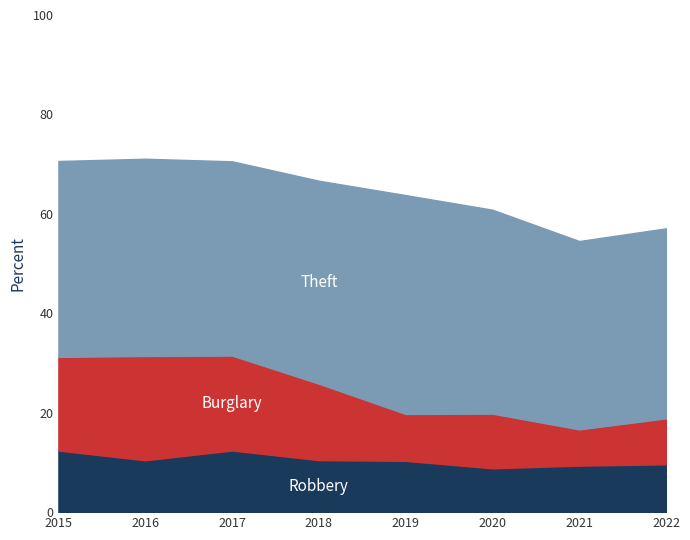

What is the total value across all series at 2017?

70.6